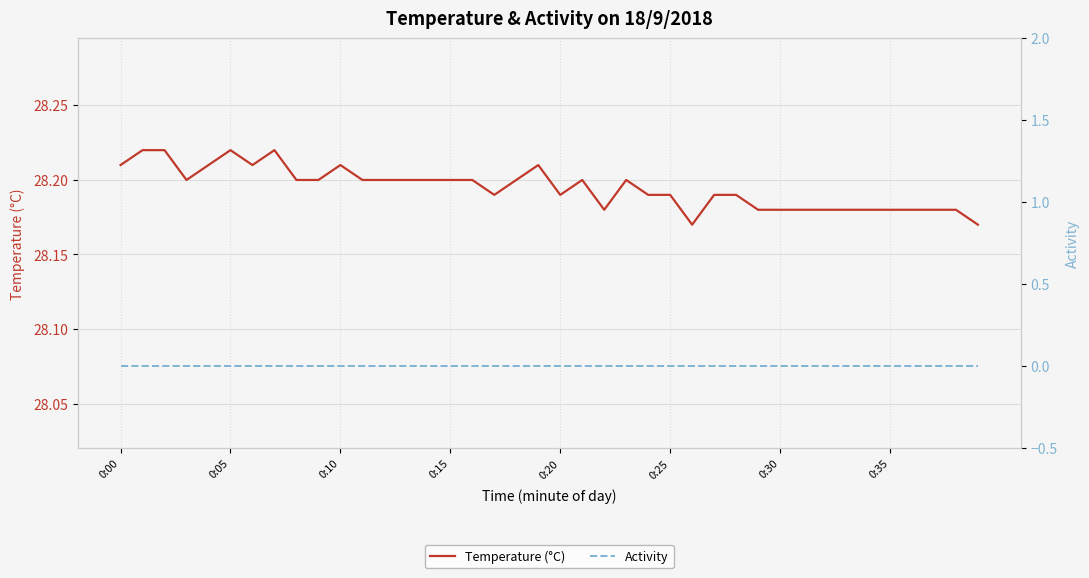

List the series in order of their overall mean, lowest first.

Activity, Temperature (°C)